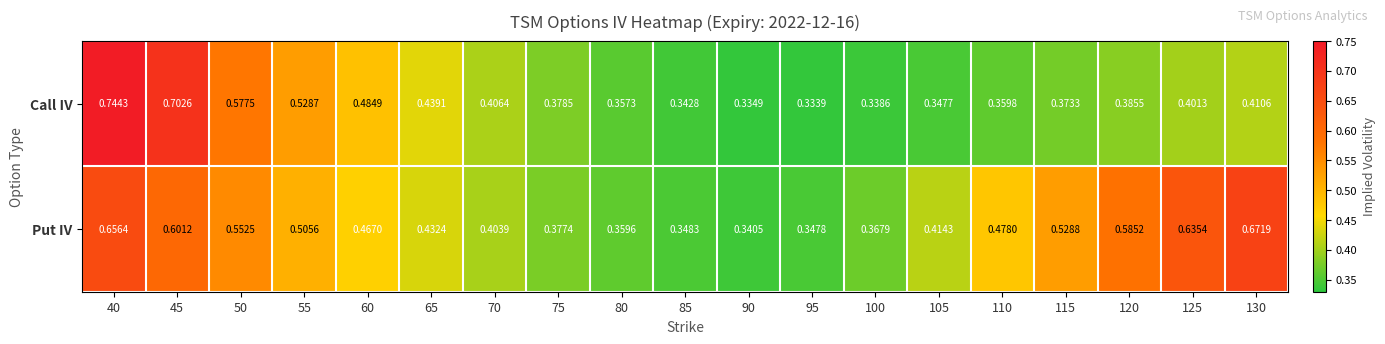

Which series has the largest total across all categories?

Put IV